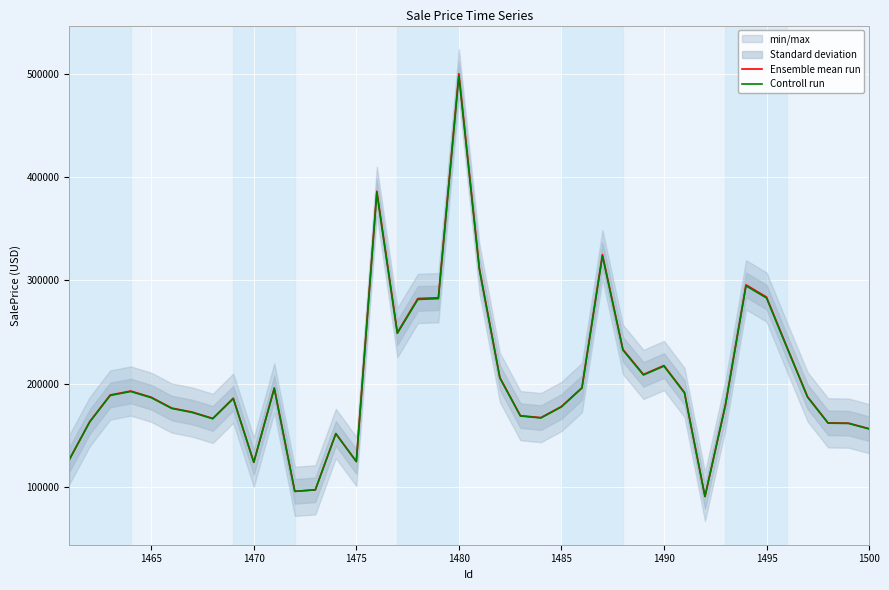

What is the maximum value for Controll run?

498442.0